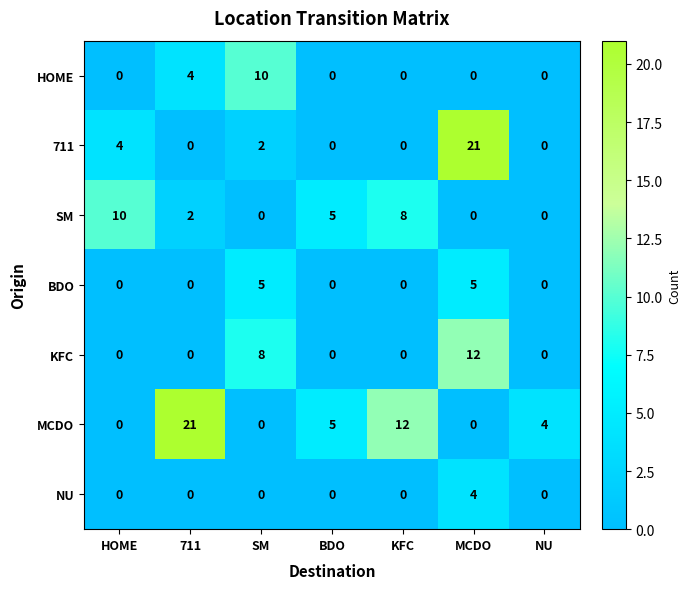

What is the sum of all SM values?

25